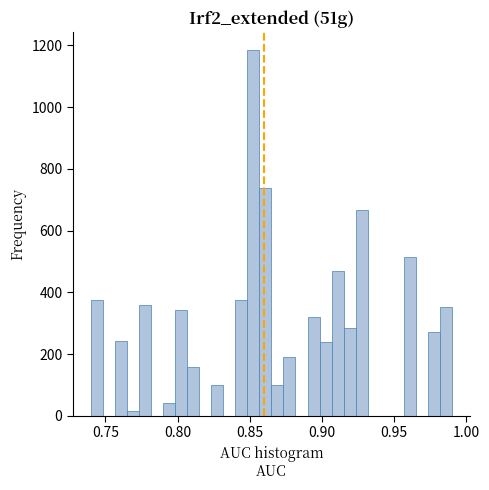

Around what value on the x-axis is the tallest bar? Give the approximate position of its centre, as read against the axis.

0.855